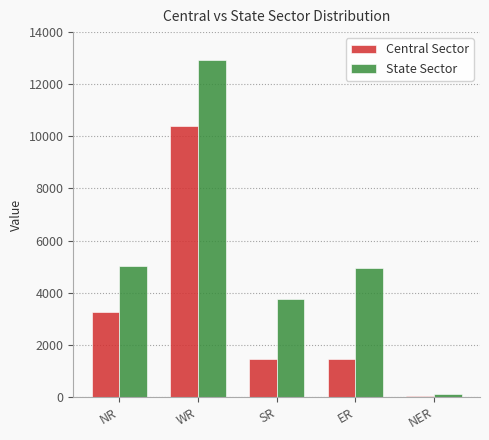

What is the total value across all series at WR?

23301